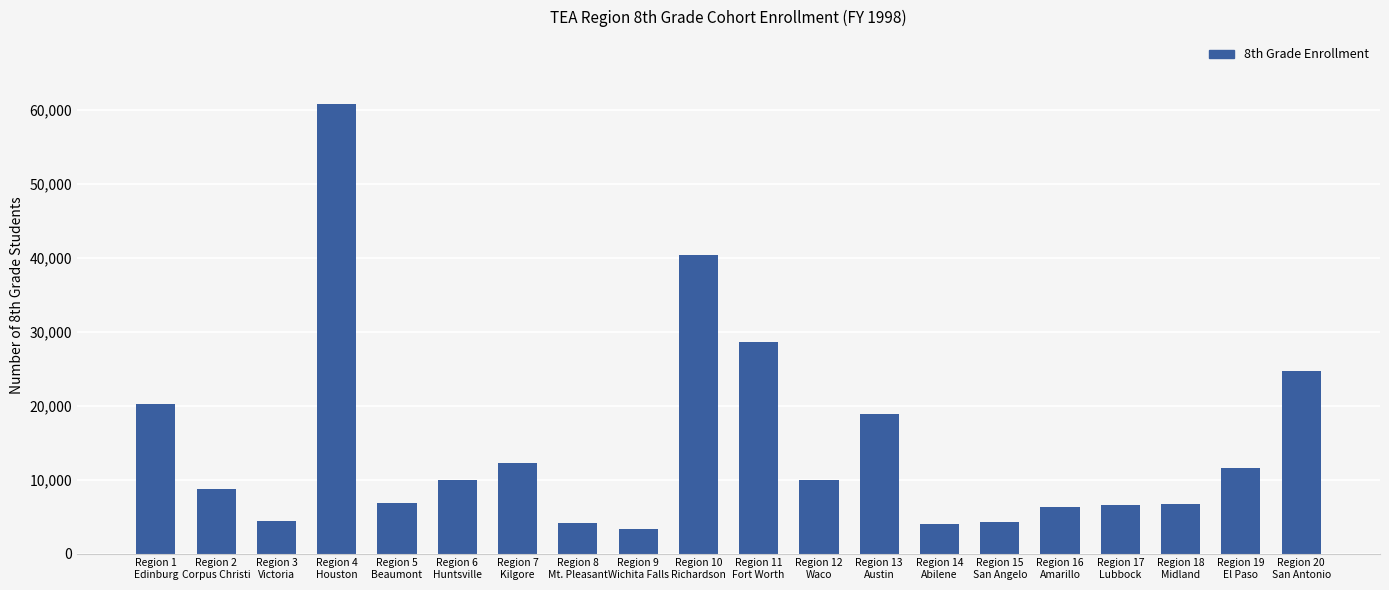

What is the label of the 11th bar from the left?

Region 11
Fort Worth